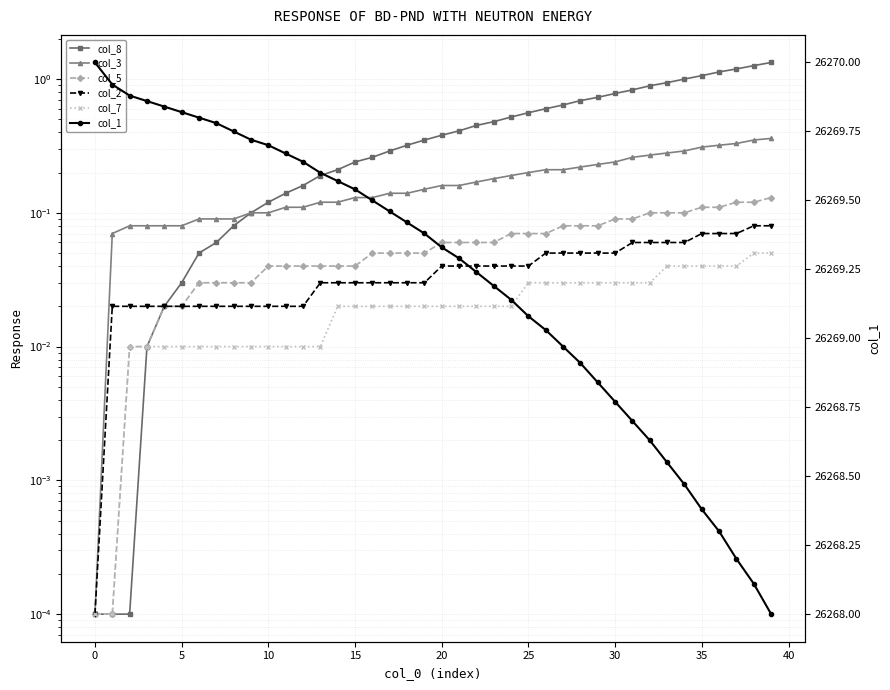

Is it true that col_2 equals 0.0 at 25?

True